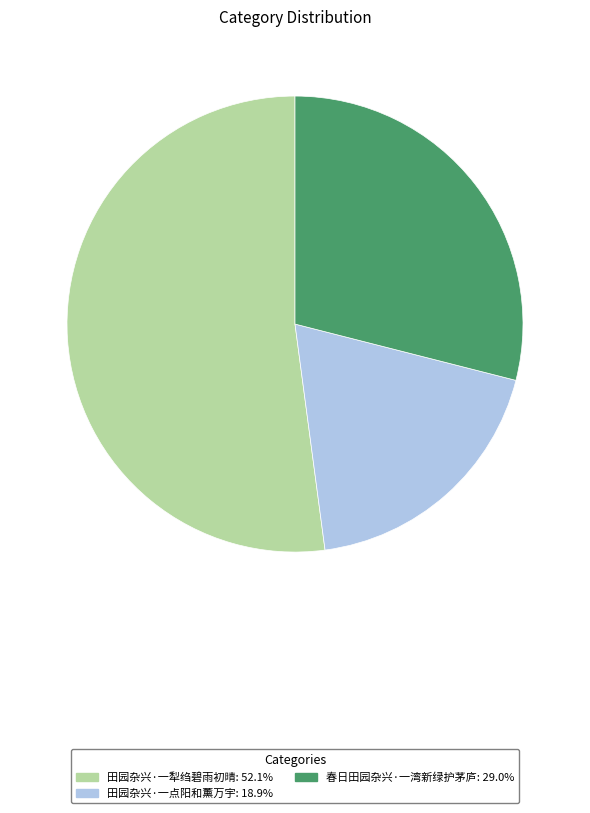

Does 春日田园杂兴·一湾新绿护茅庐 account for over 50% of the chart?

No